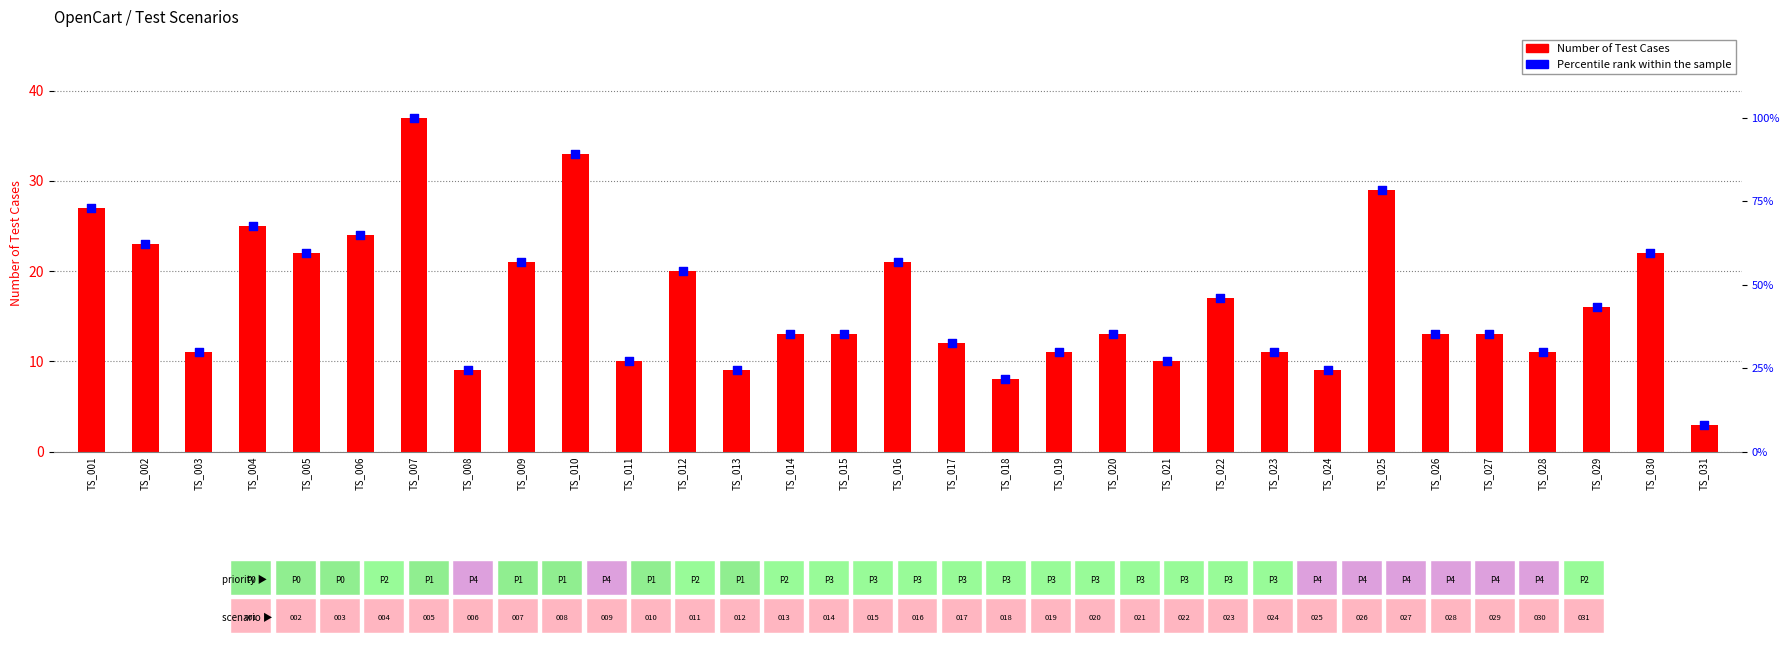

At which category is the sum across all series the highest?

TS_007